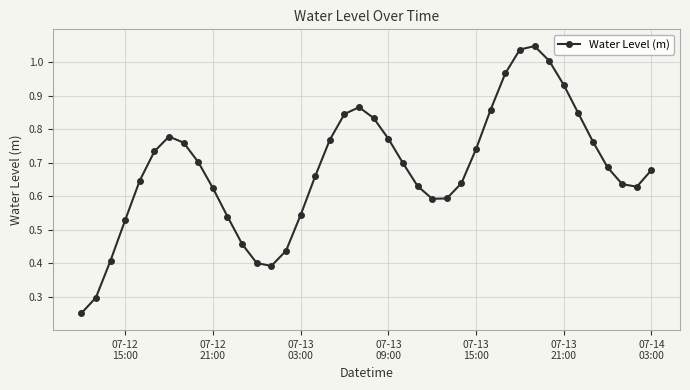

How many interior local valleys (lower than both neighbors) does the data have?

3